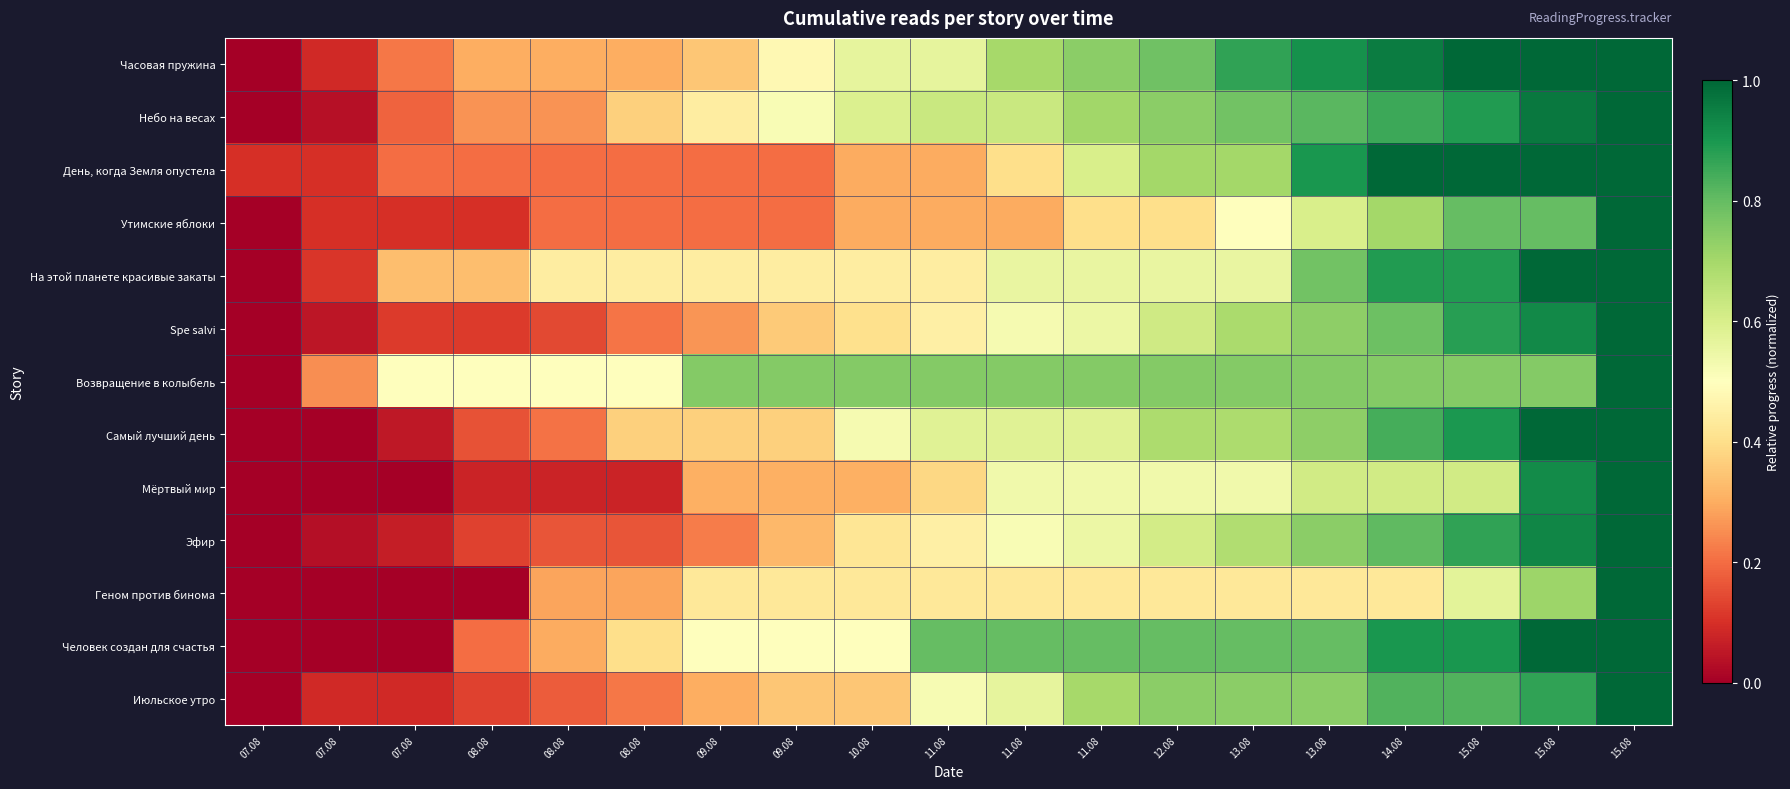

At which category is the sum across all series the highest?

15.08